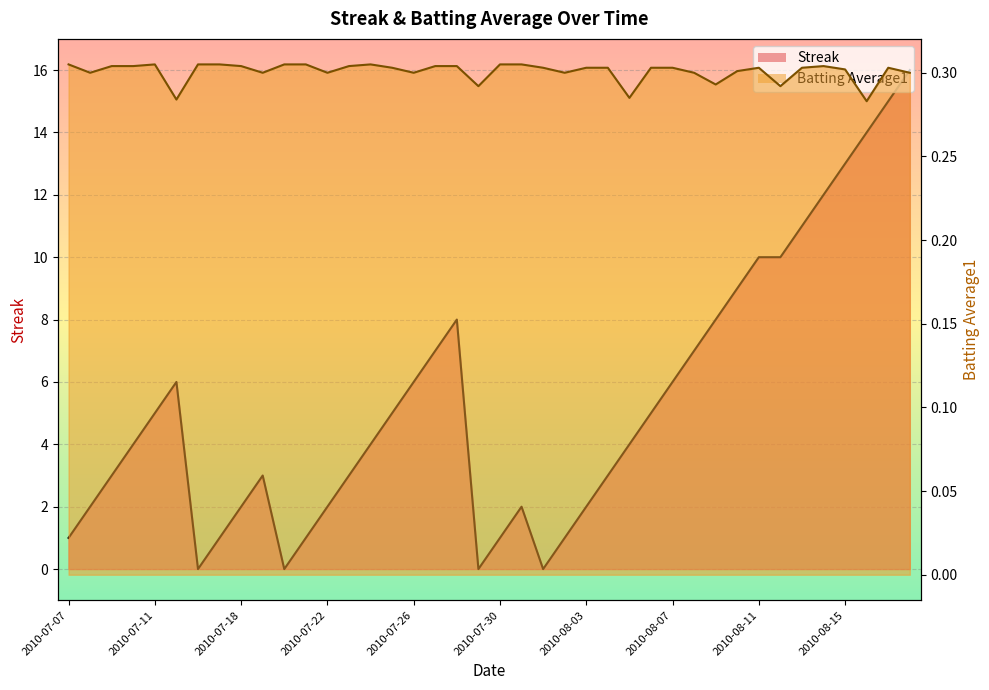

At how many categories does at least one series exceed 13?

3